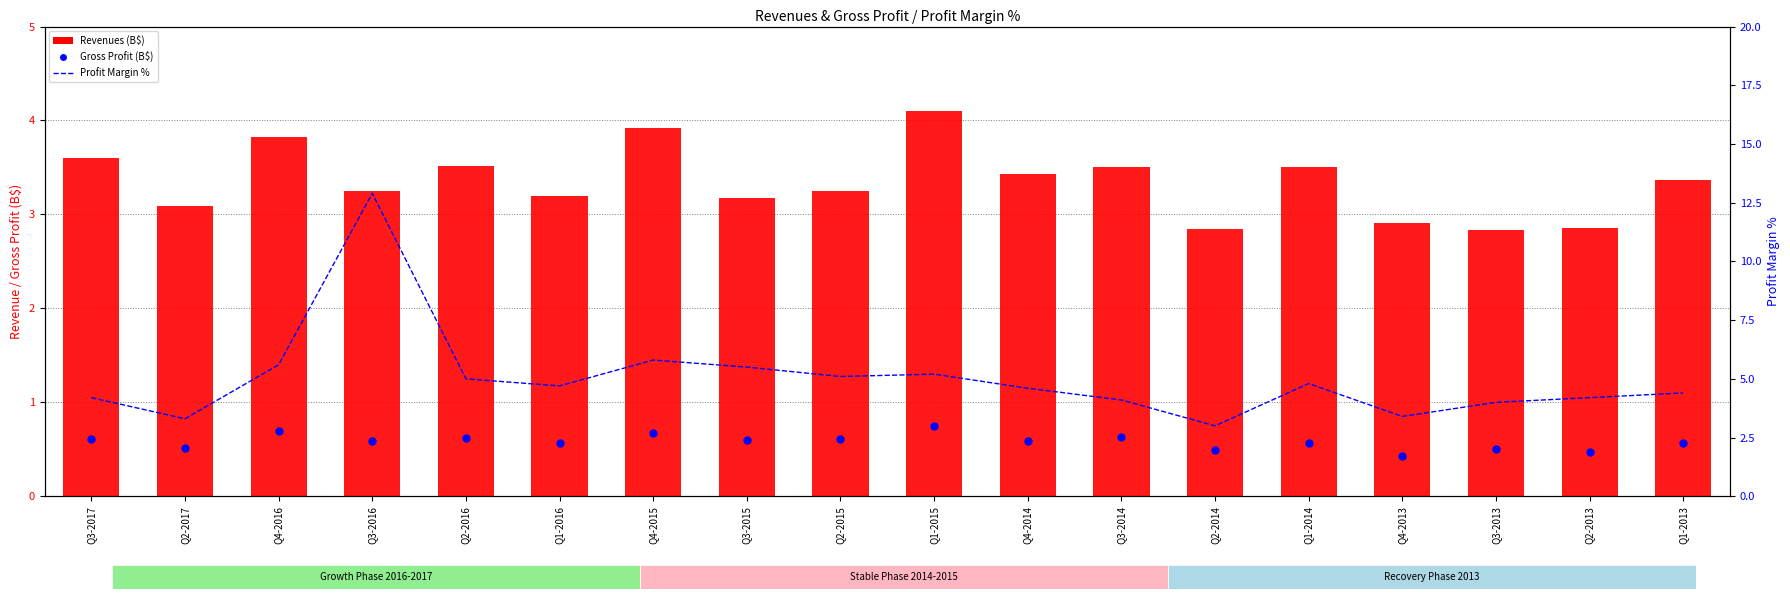

What are all the series names shown in the legend?

Revenues (B$), Gross Profit (B$), Profit Margin %